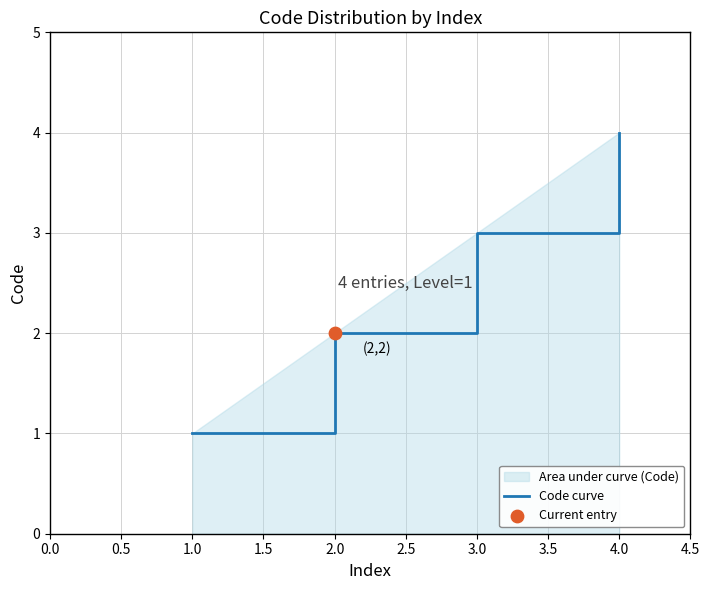

Which has a higher value, 4.0 or 1.0?

4.0